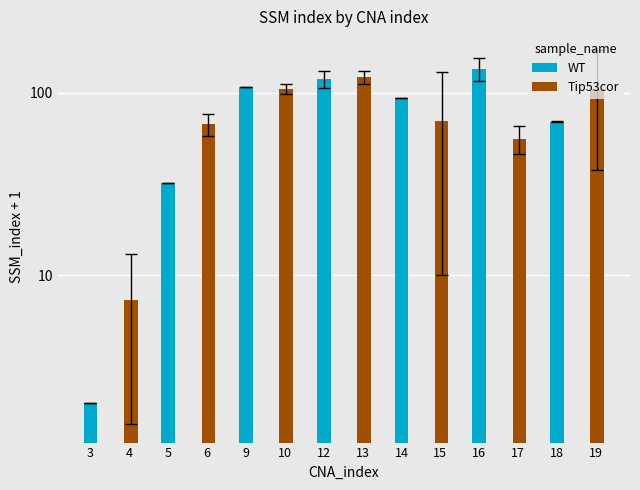

What are all the series names shown in the legend?

WT, Tip53cor